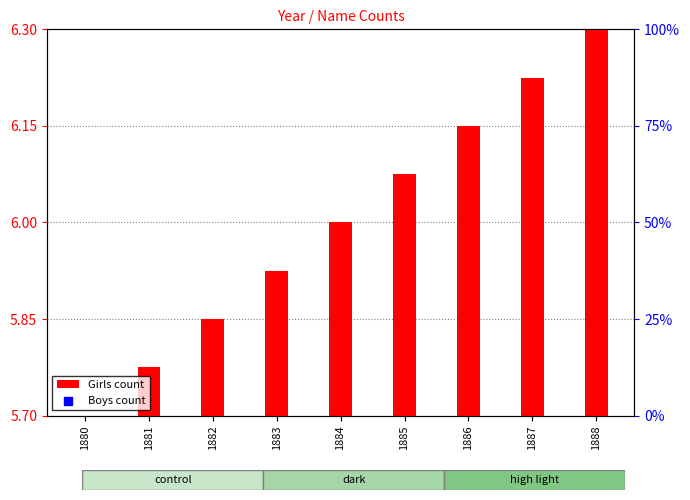

What are all the series names shown in the legend?

Girls count, Boys count